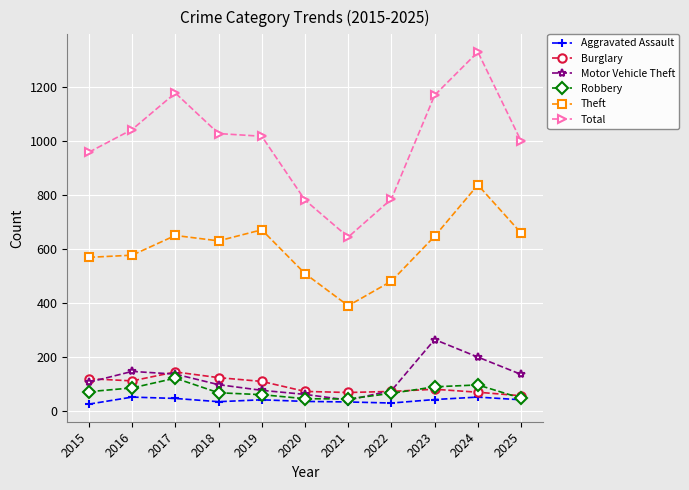

The Total series shows 1043 at 2016. True or false?

True